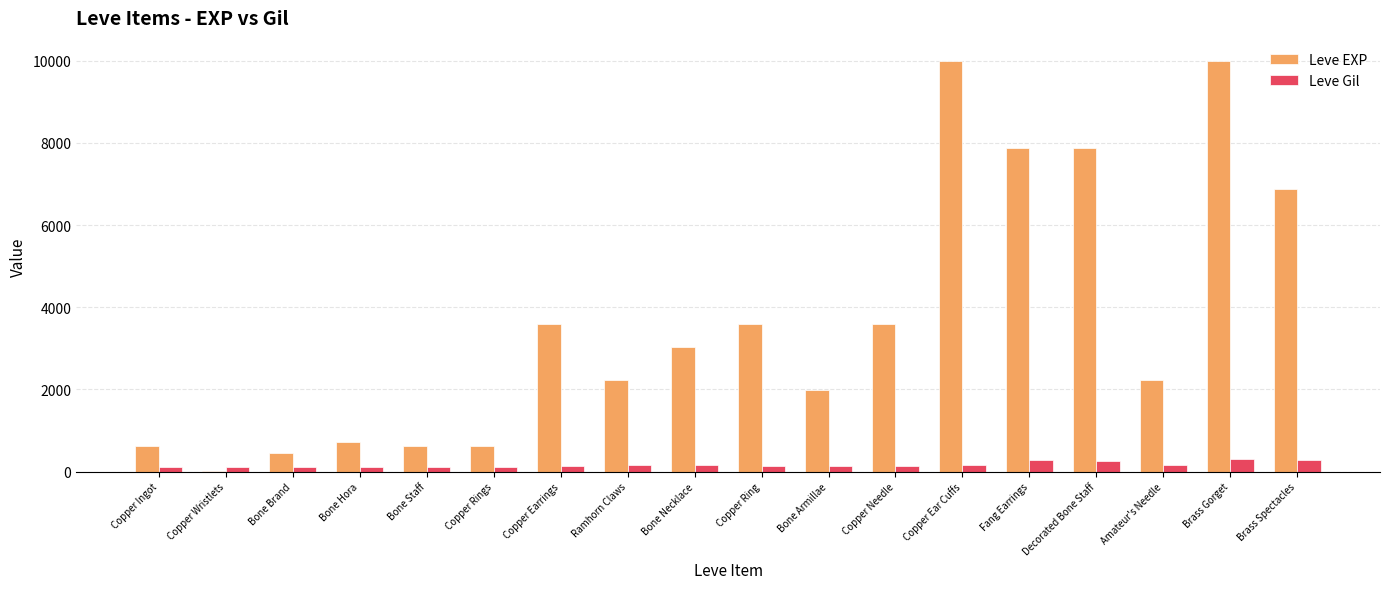

The Leve EXP series shows 5427 at Bone Necklace. True or false?

False